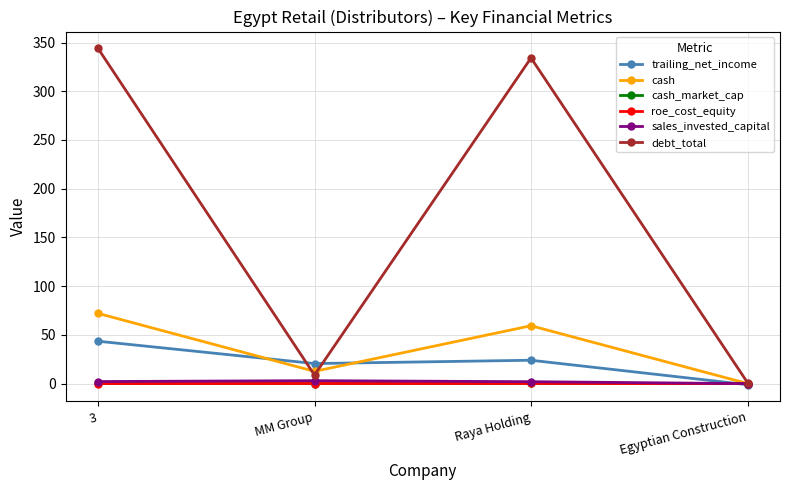

In sales_invested_capital, how many points are higher than both neighbors (excluding endpoints)?

1